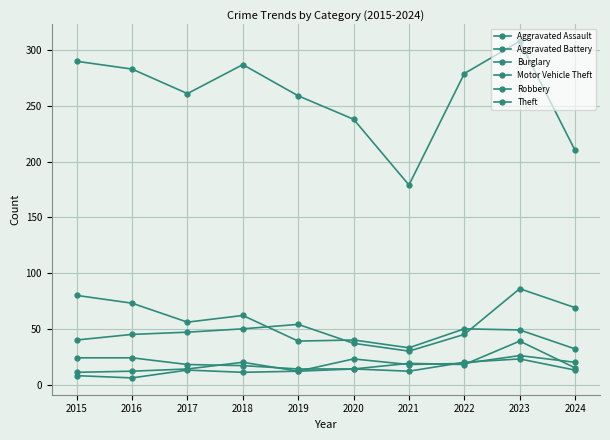

At which category does Aggravated Battery reach its first local peak?

2017